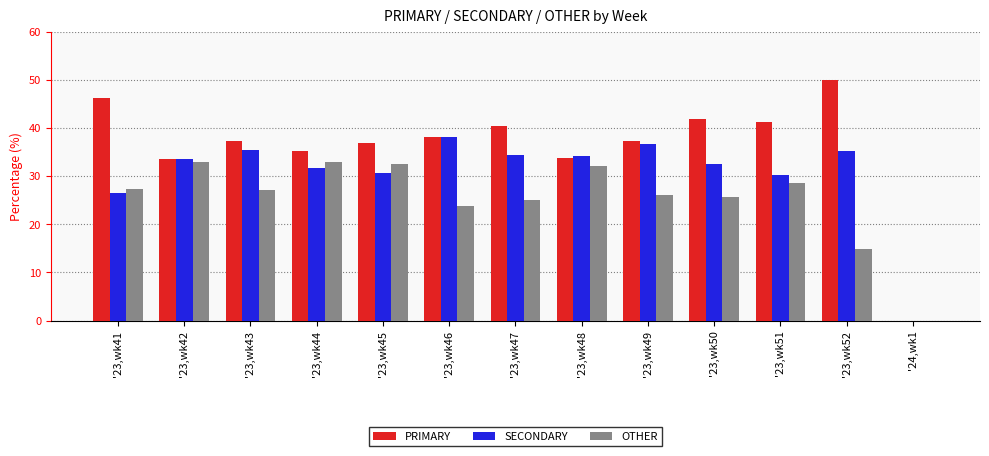

What is the sum of the PRIMARY values at '23,wk45 and '23,wk46?

75.0